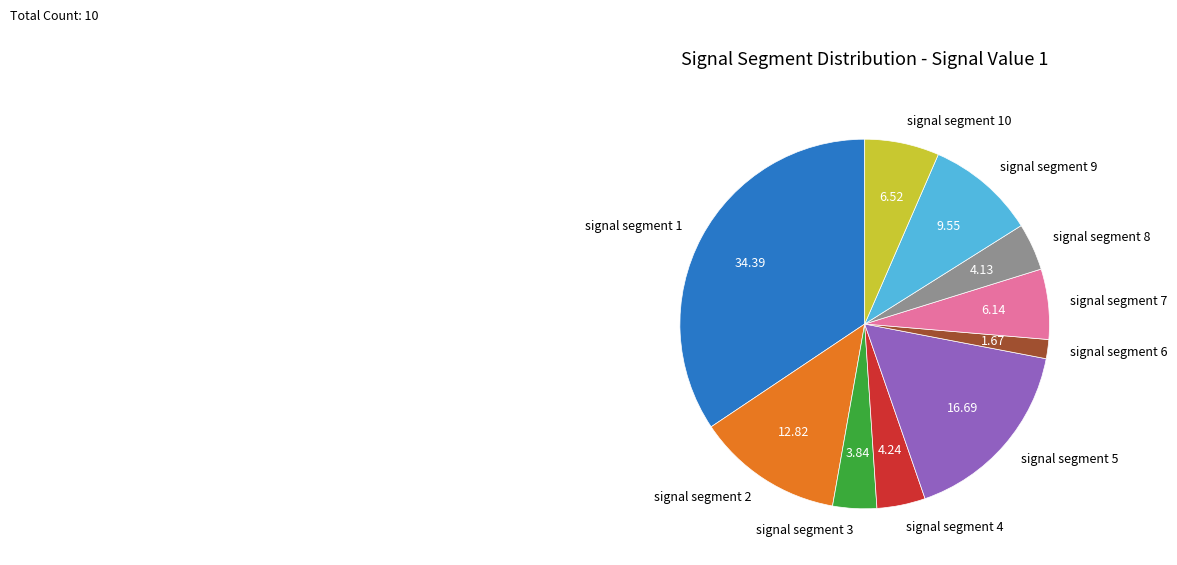

Is signal segment 4 the majority of the pie?

No